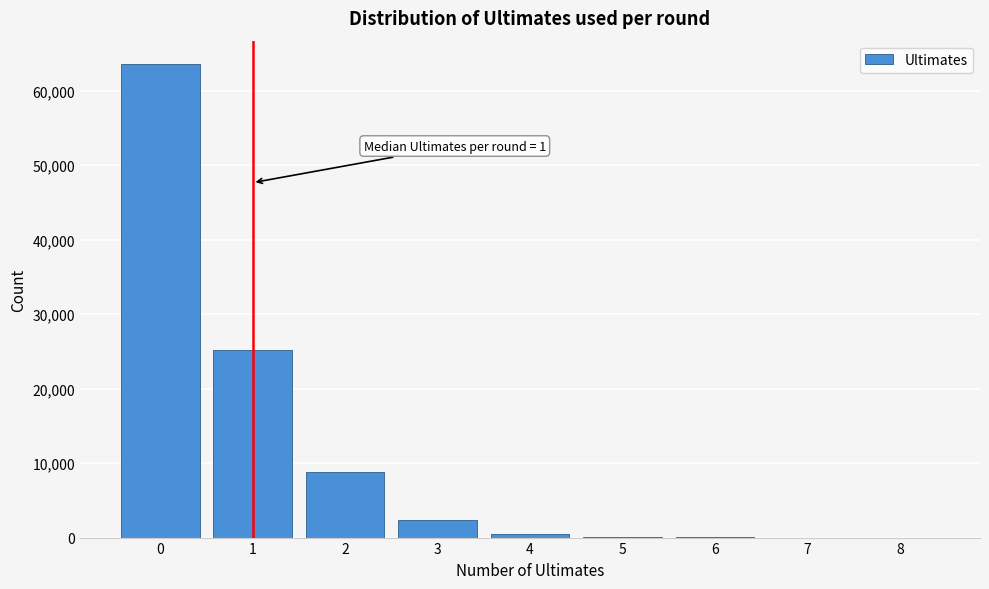

What is the change in value from 2 to 3?

-6469